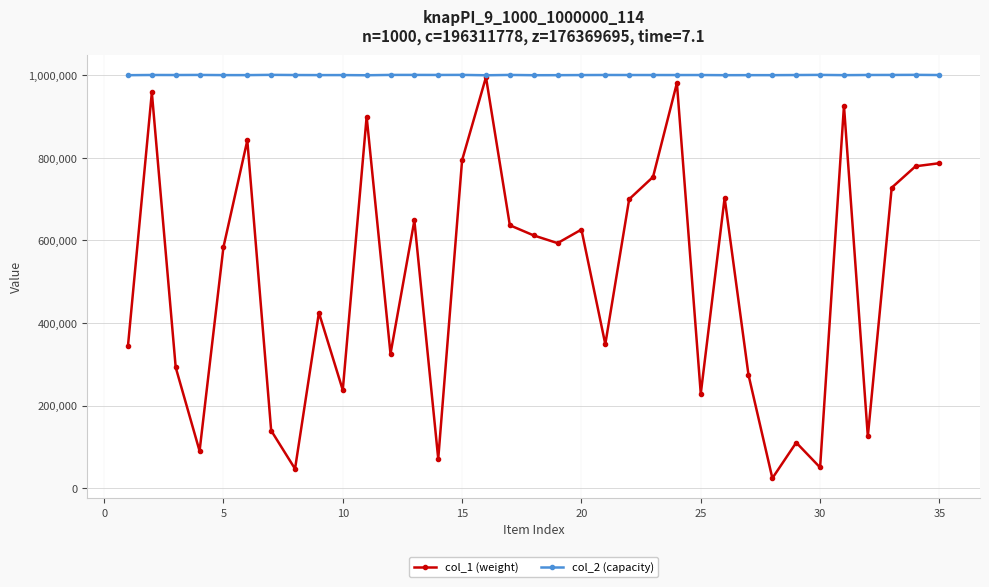

List the series in order of their overall mean, highest first.

col_2 (capacity), col_1 (weight)